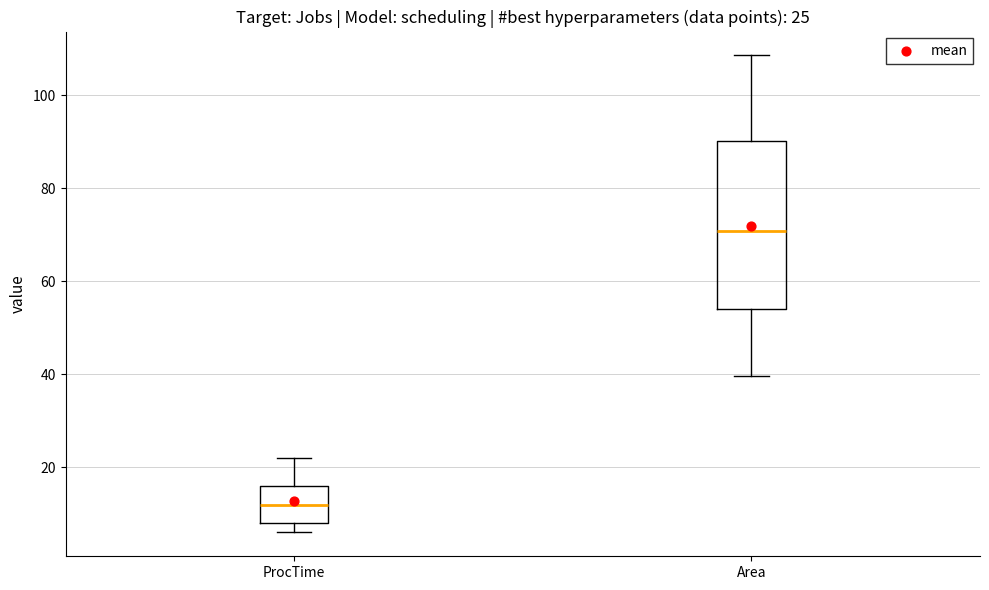

Which box has the lowest median line?

ProcTime